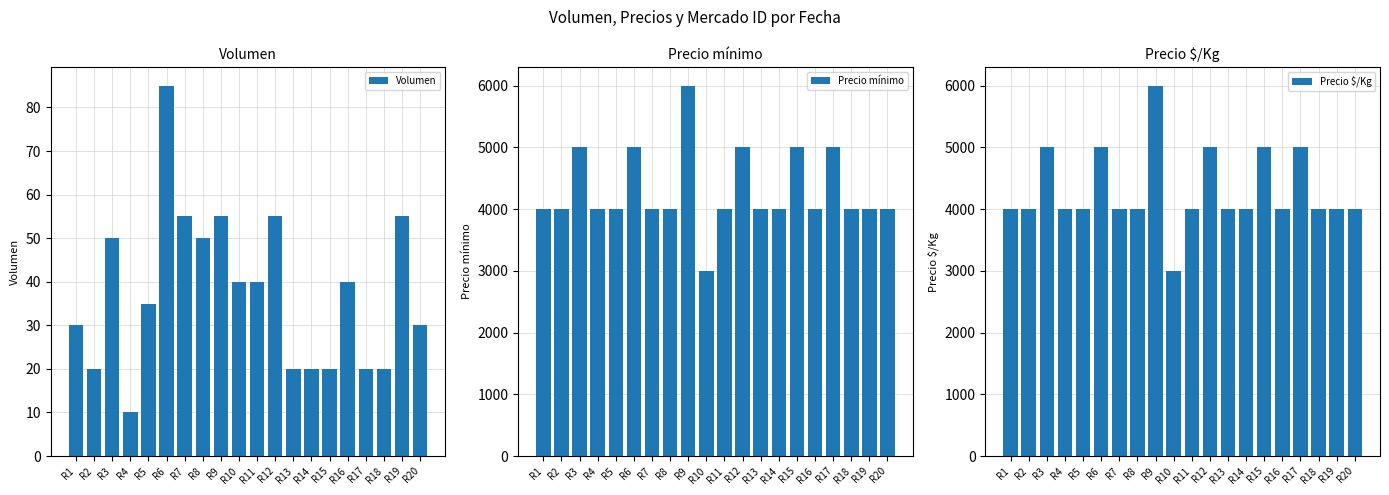

Between R1 and R7, which is larger?

R7